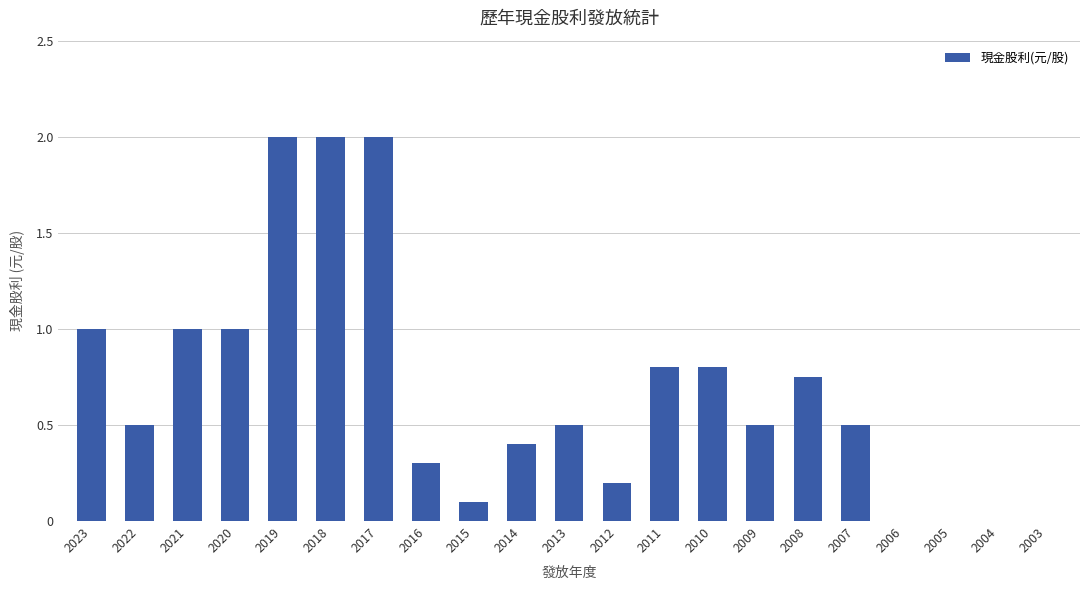

Which has a higher value, 2022 or 2019?

2019